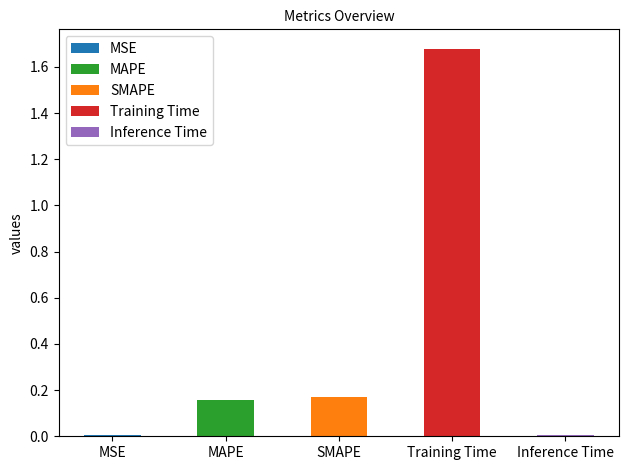

What position from the left is MSE?

1